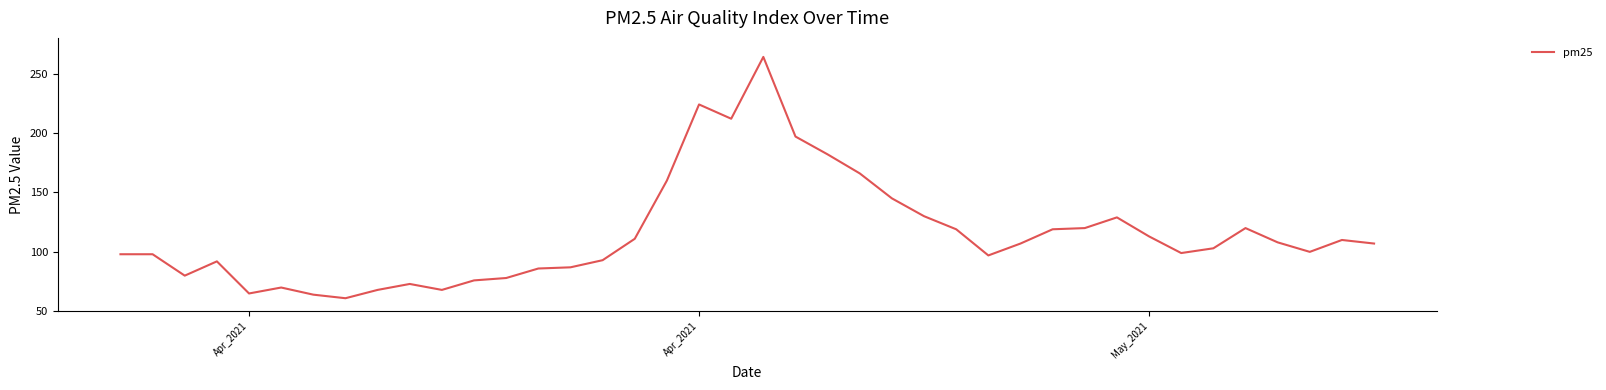

What is the minimum value shown in the chart?

61